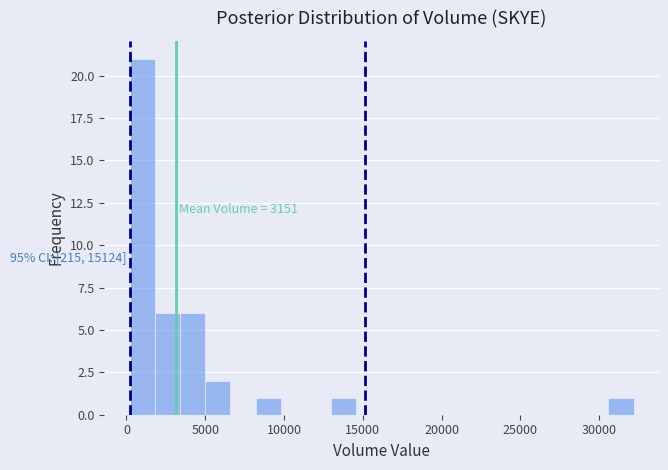

Around what value on the x-axis is the tallest bar? Give the approximate position of its centre, as read against the axis.

1000